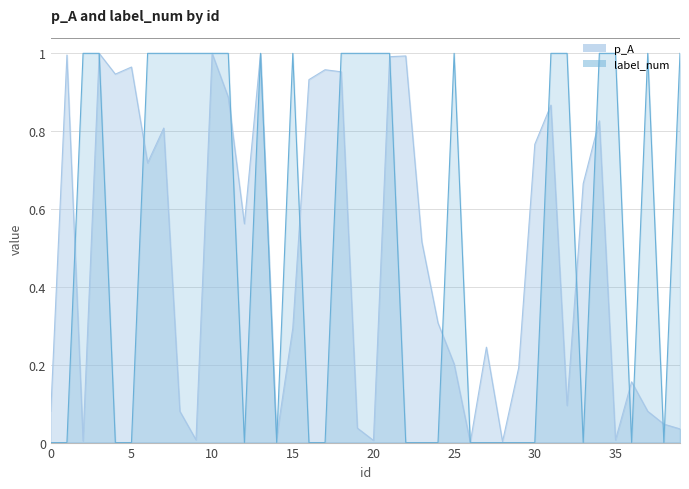

List the series in order of their peak value, highest first.

label_num, p_A